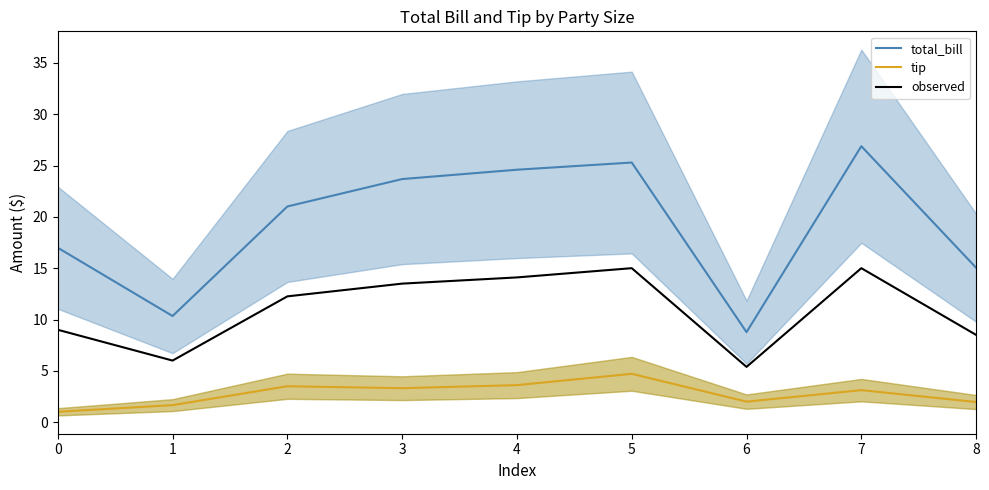

What is the sum of the tip values at 4 and 6?

5.6